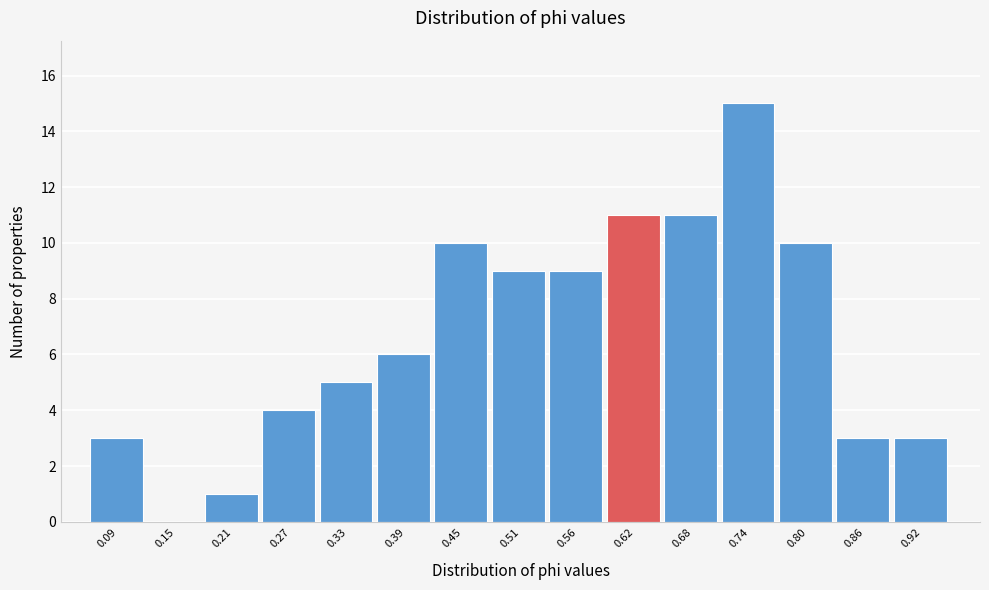

Reading left to right, list every bar in this chart as the range it spans on the x-axis followed by its height. Neither the bar edges nor the heights are printed on the chart, so give them approximately, as read against the axes.

0.06 to 0.12: 3
0.12 to 0.18: 0
0.18 to 0.24: 1
0.24 to 0.30: 4
0.30 to 0.36: 5
0.36 to 0.42: 6
0.42 to 0.48: 10
0.48 to 0.53: 9
0.53 to 0.59: 9
0.59 to 0.65: 11
0.65 to 0.71: 11
0.71 to 0.77: 15
0.77 to 0.83: 10
0.83 to 0.89: 3
0.89 to 0.95: 3